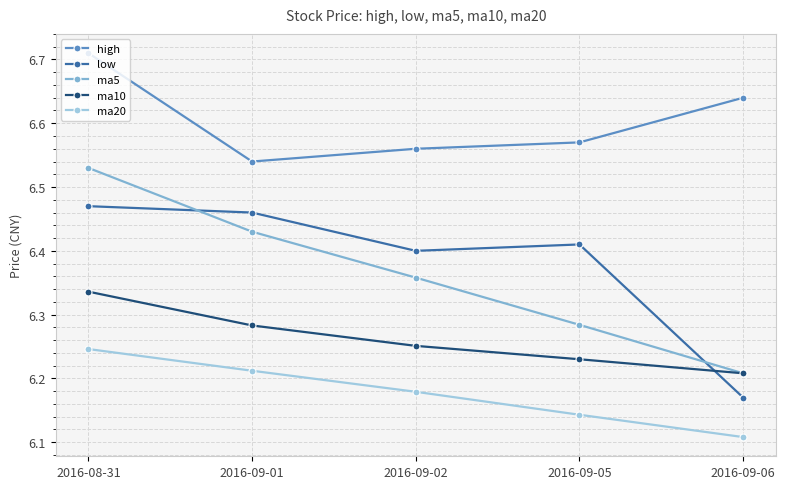

At 2016-09-05, list the series in order from smallest to largest.

ma20, ma10, ma5, low, high